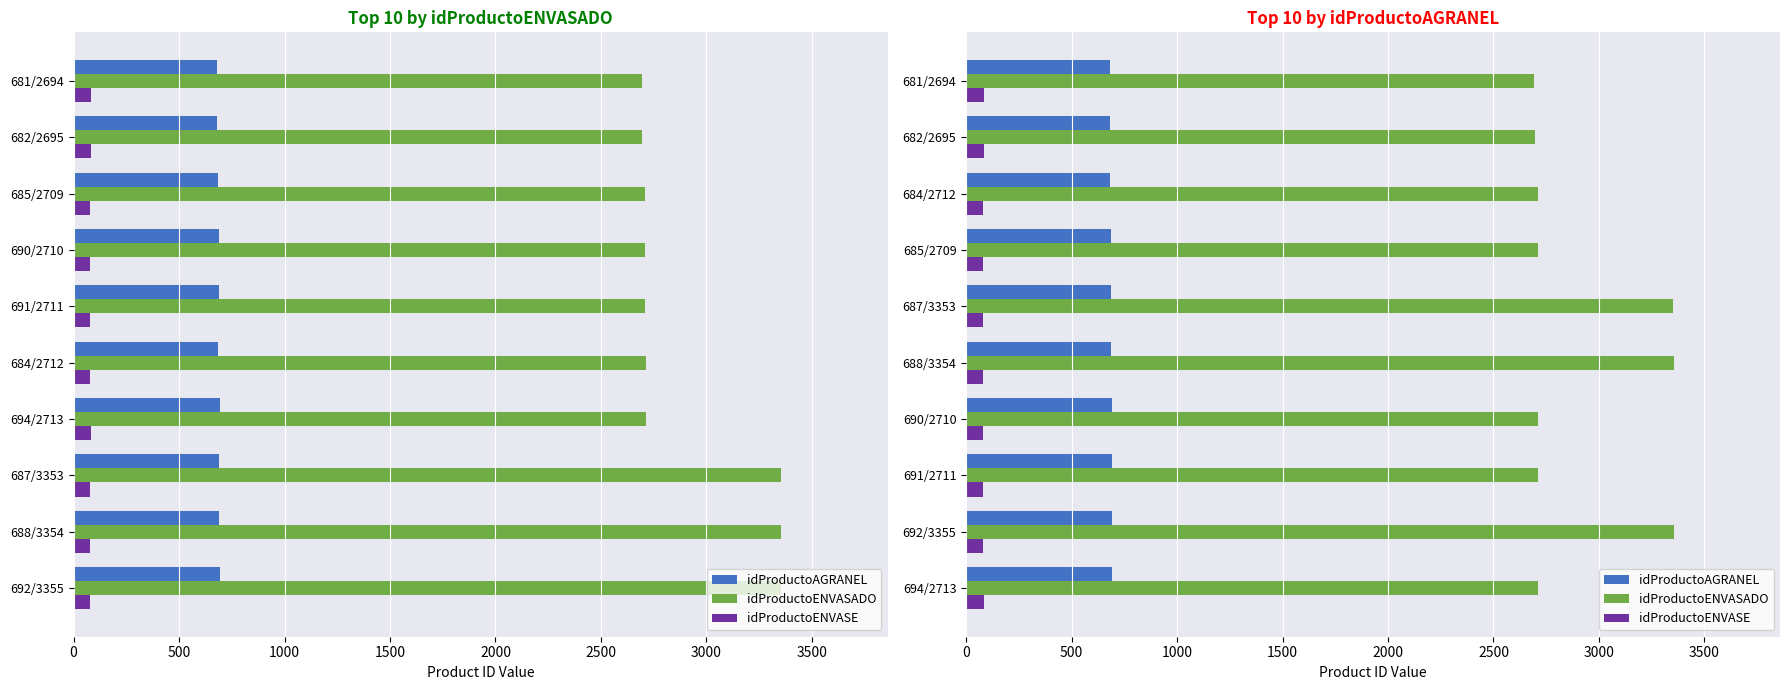

What position from the left is 685/2709?

7